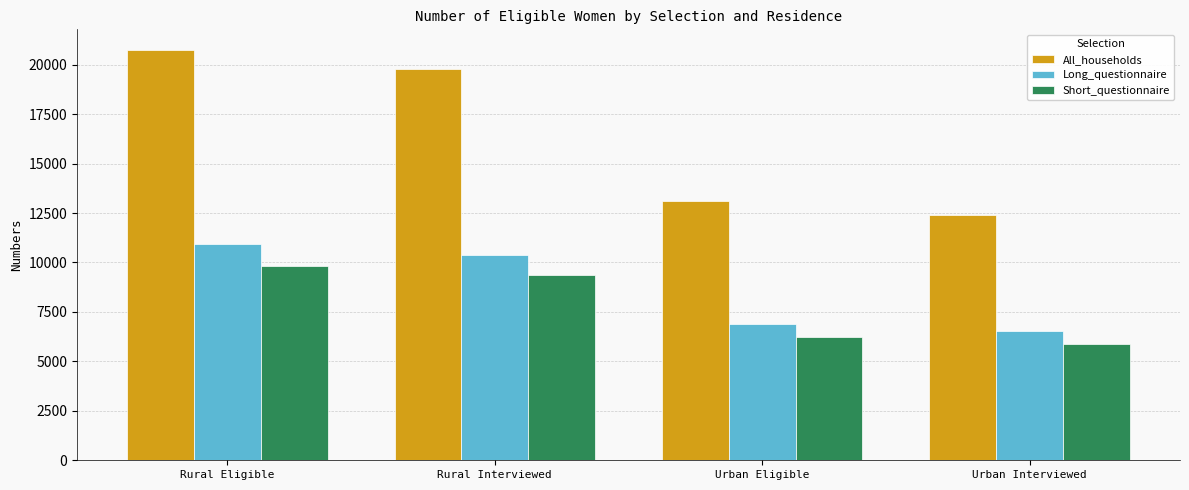

List the series in order of their peak value, lowest first.

Short_questionnaire, Long_questionnaire, All_households